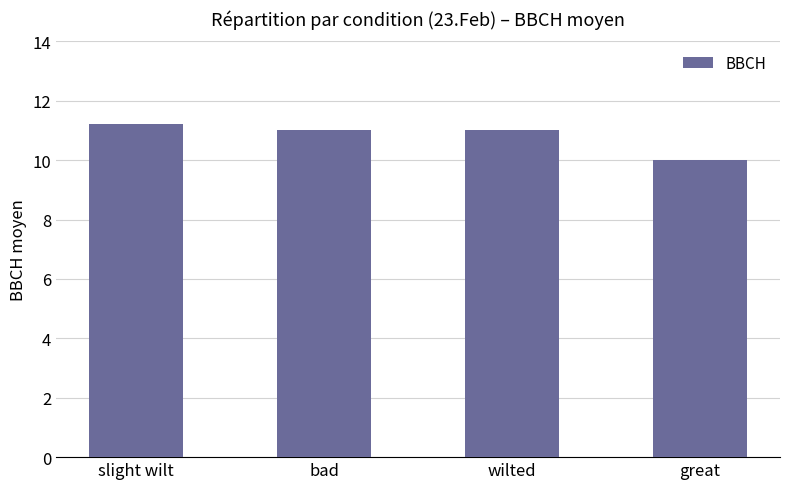

Does the chart contain any negative values?

No